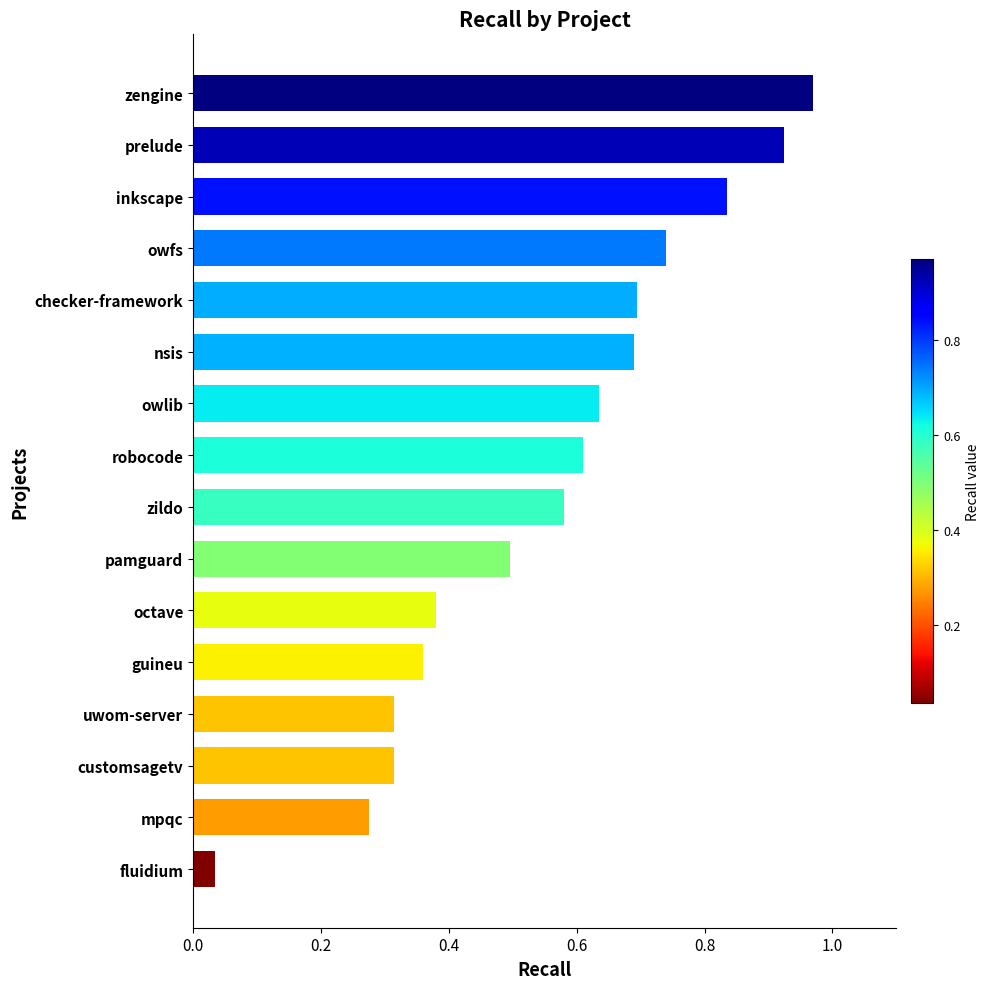

Which category has the lowest value across all series?

fluidium